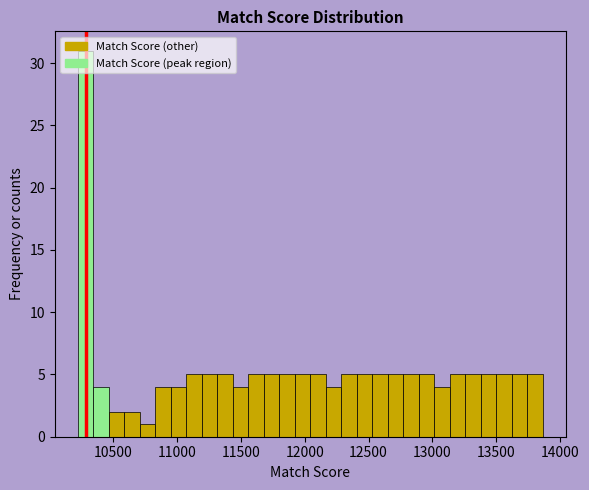

Around what value on the x-axis is the tallest bar? Give the approximate position of its centre, as read against the axis.

10300